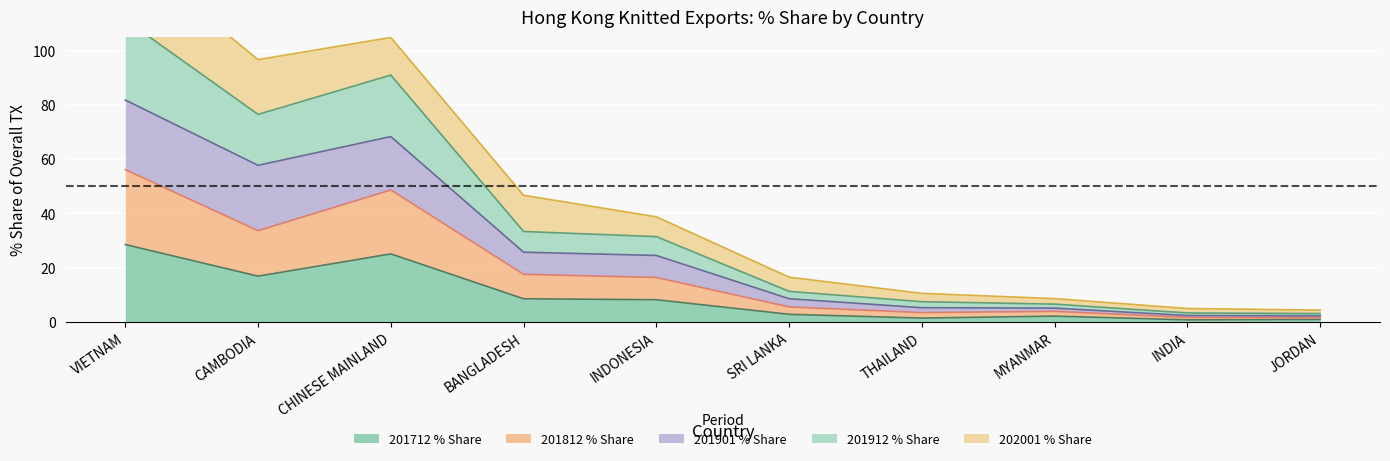

At which label is 201712 % Share closest to 14?

CAMBODIA